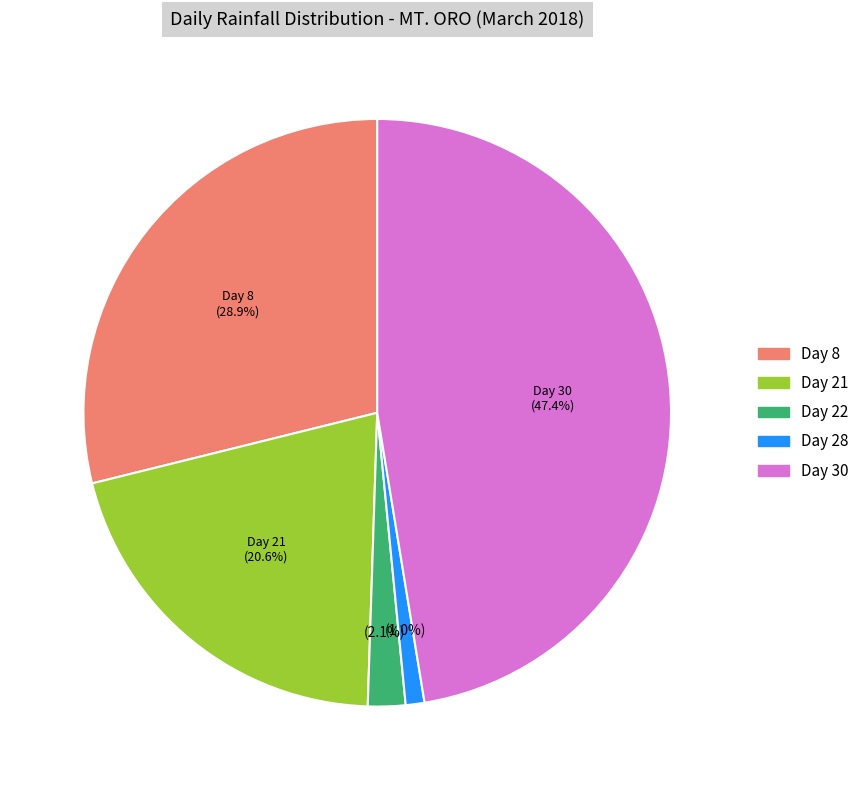

To the nearest percent, what is the average slice percentage?

20%